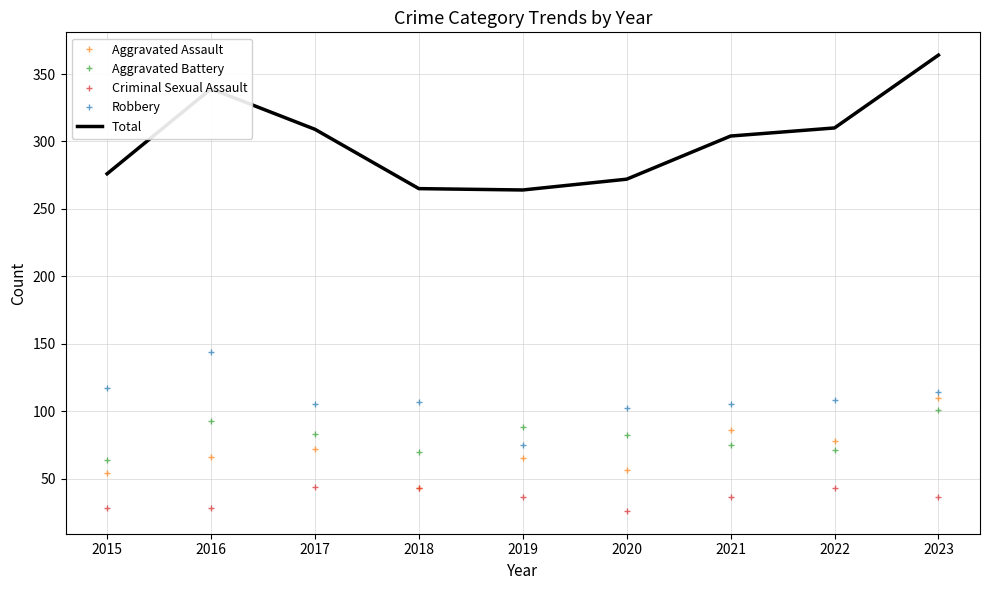

True or false: Total and Aggravated Assault intersect in this chart.

False